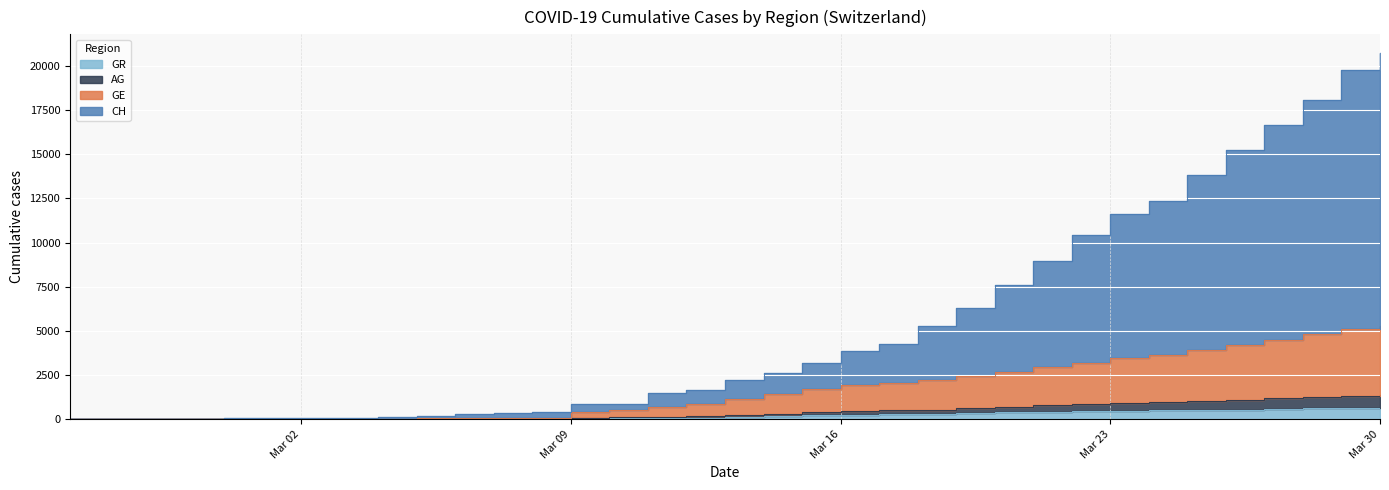

What position from the right is 2020-03-26?

5